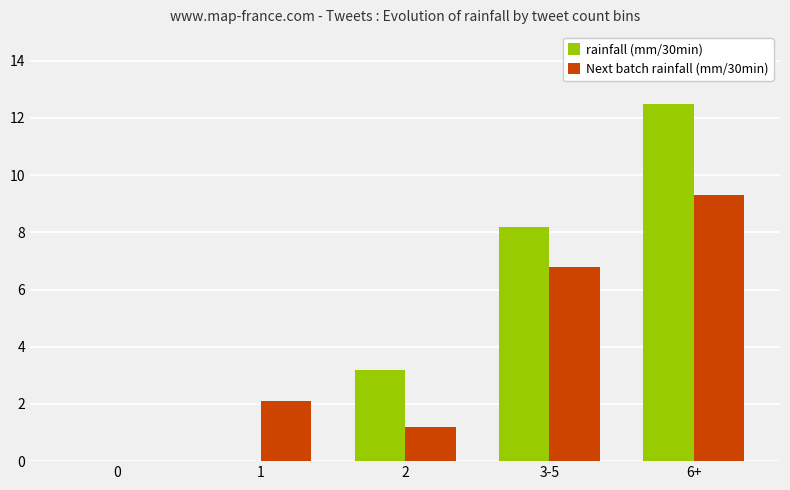

At which category does the chart reach its peak across all series?

6+